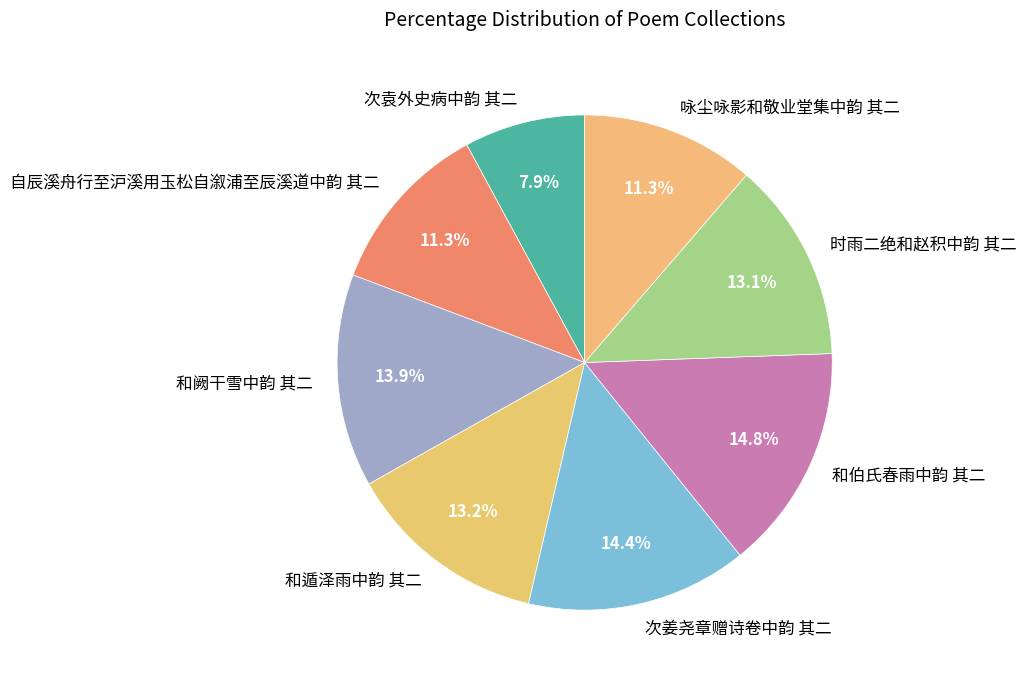

What portion of the pie excludes 时雨二绝和赵积中韵 其二?

86.9%